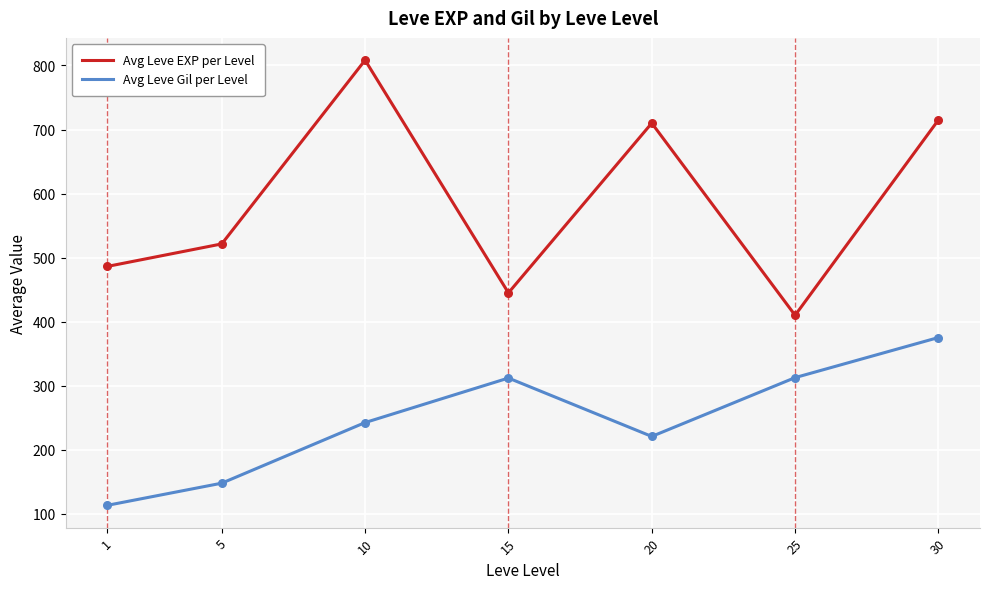

Which series changed the most between 5 and 10?

Avg Leve EXP per Level